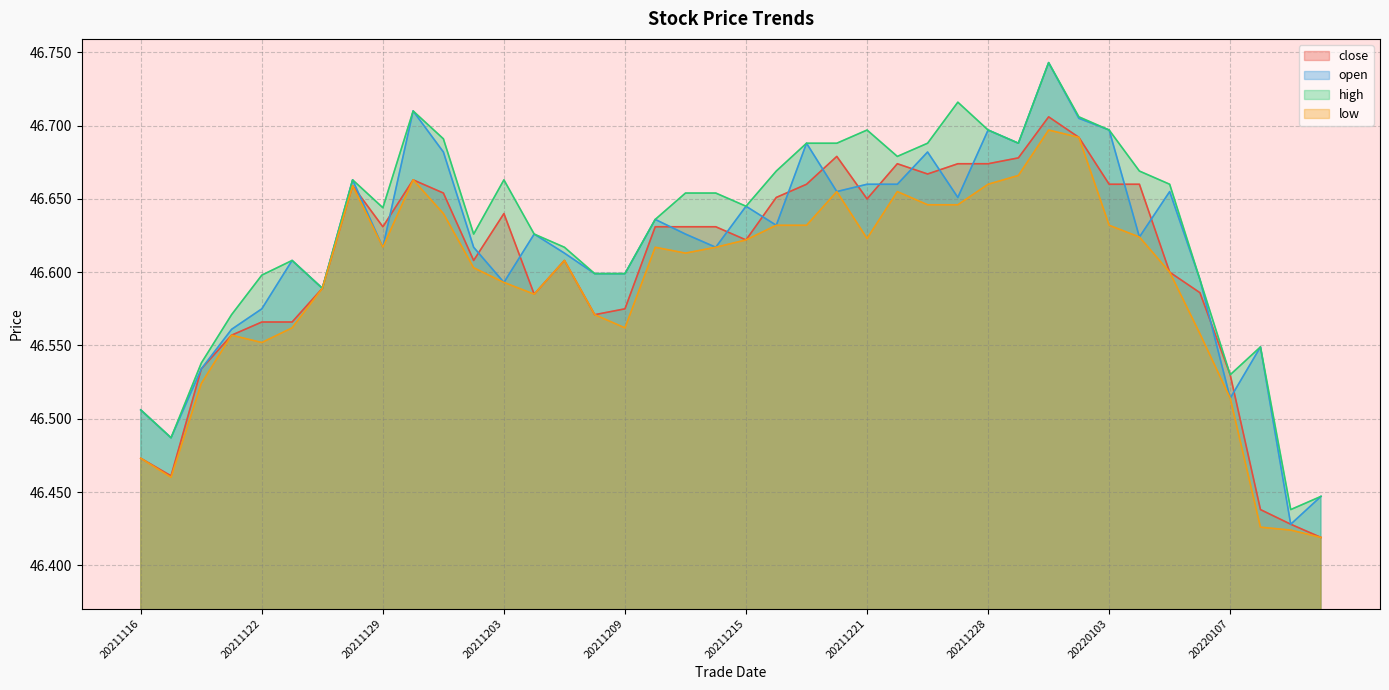

Rank the categories by close value from lowest to highest.

20220112, 20220111, 20220110, 20211117, 20211116, 20220107, 20211118, 20211119, 20211122, 20211123, 20211208, 20211209, 20211206, 20220106, 20211124, 20220105, 20211202, 20211207, 20211215, 20211129, 20211210, 20211213, 20211214, 20211203, 20211221, 20211216, 20211201, 20211126, 20211217, 20220103, 20220104, 20211130, 20211223, 20211222, 20211227, 20211228, 20211229, 20211220, 20211231, 20211230